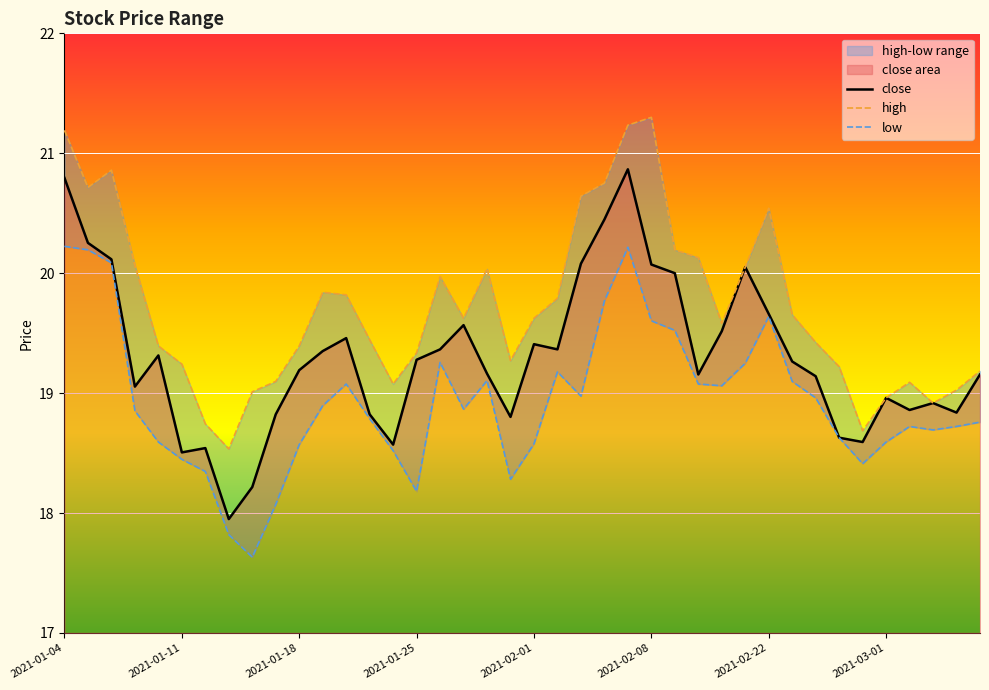

What is the lowest value of the close series?

17.9